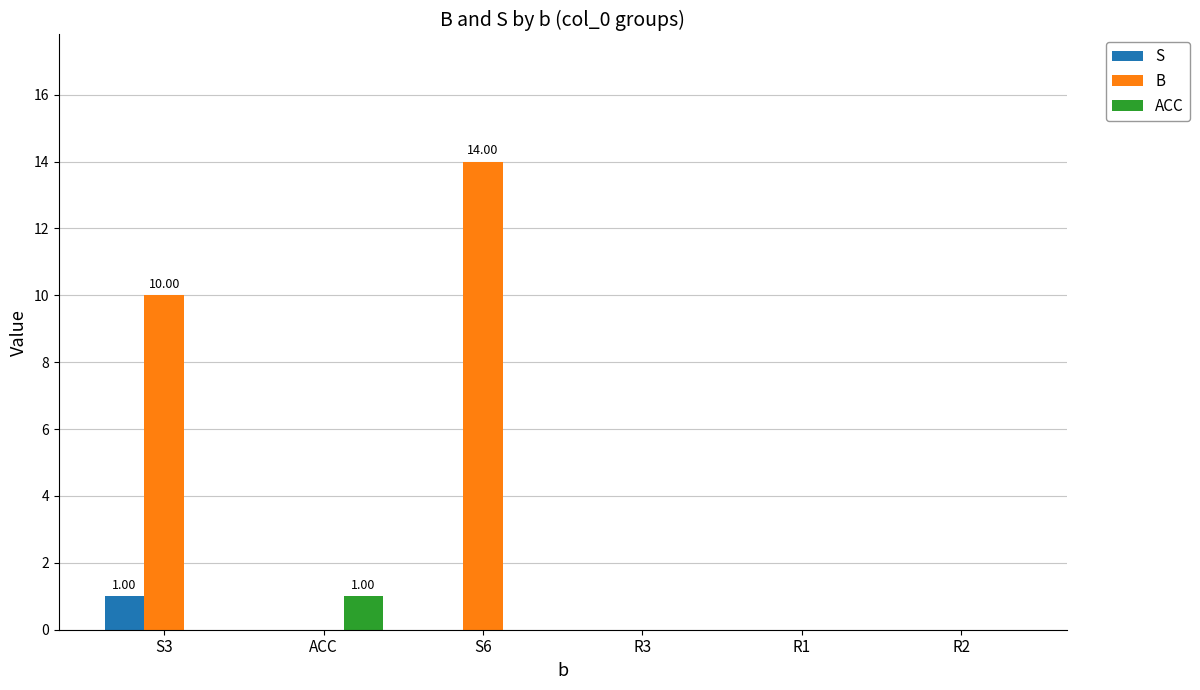

Are the bars horizontal?

No